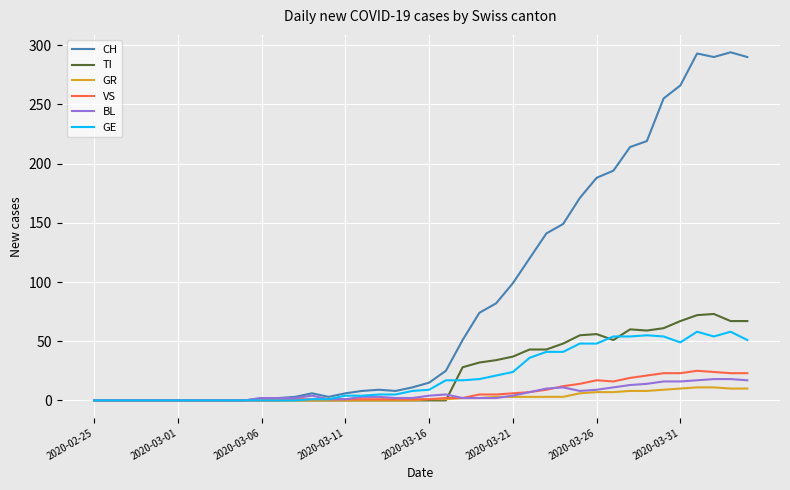

Which series has the largest range (max minus min)?

CH